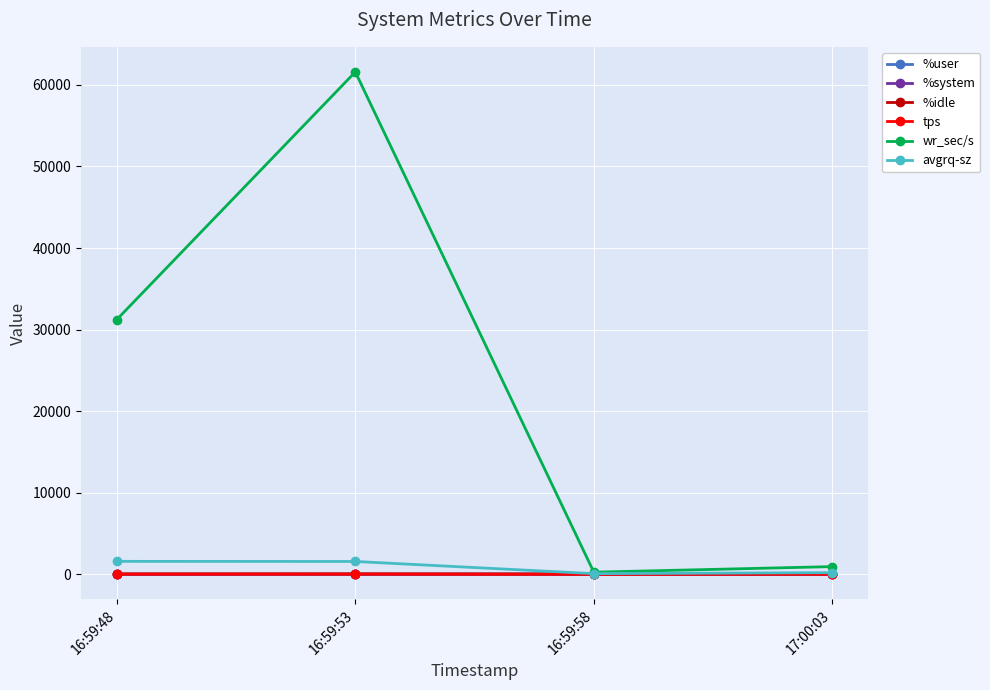

Which series has the largest range (max minus min)?

wr_sec/s